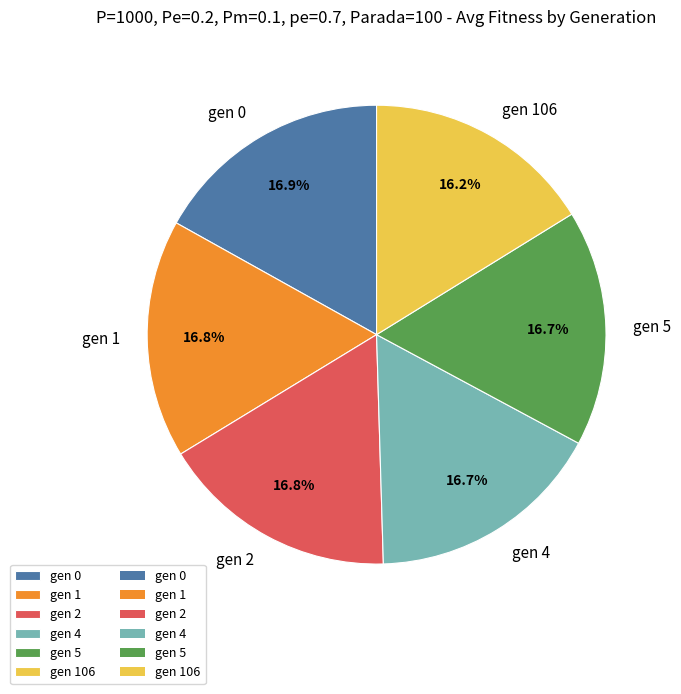

What is the total percentage of gen 1 and gen 4?

33.5%